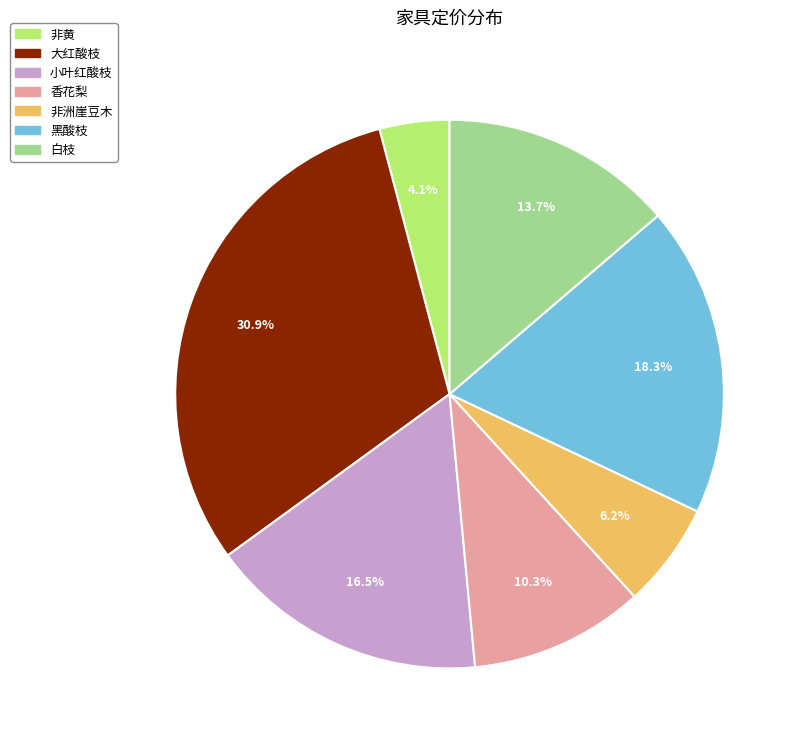

To the nearest percent, what portion does 大红酸枝 represent?

31%